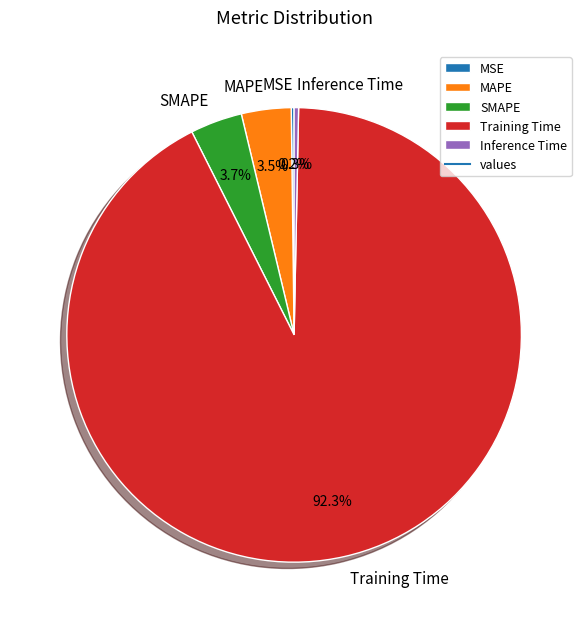

Which slice represents more than half of the pie?

Training Time